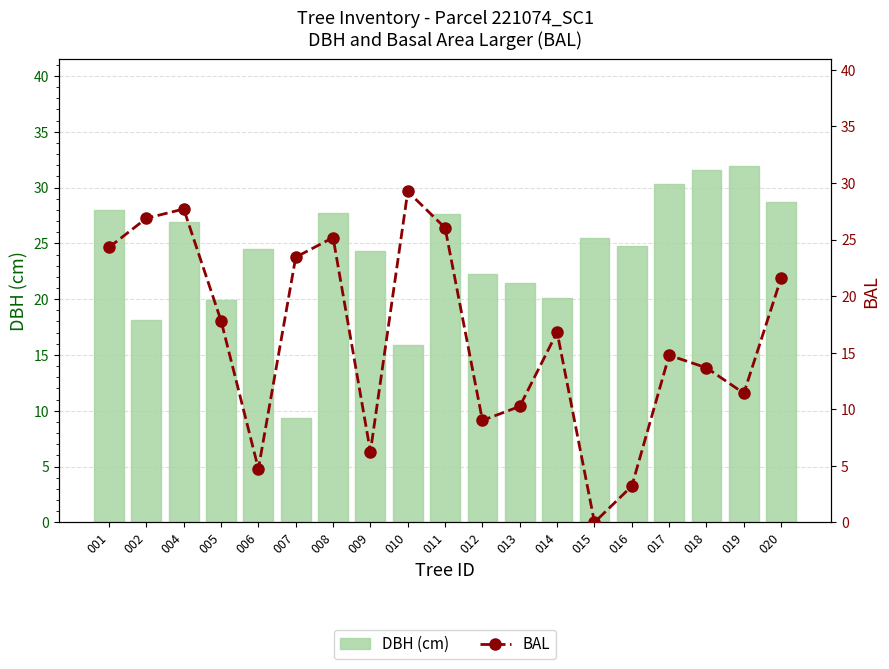

What are all the series names shown in the legend?

DBH (cm), BAL